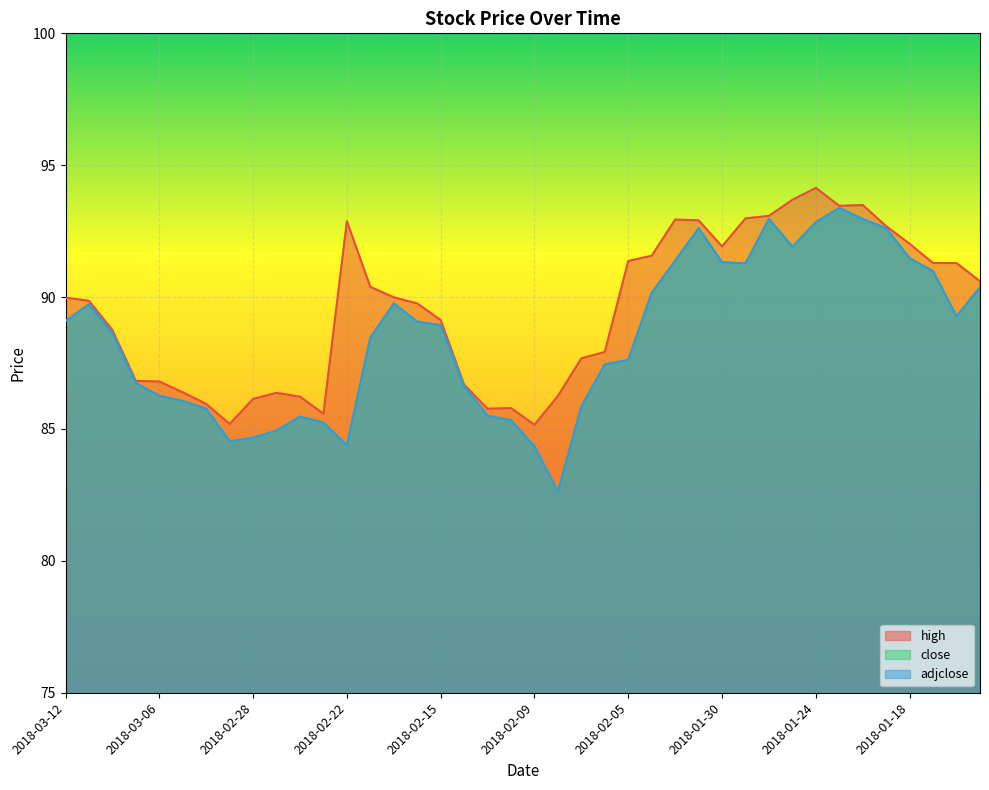

Reading left to right, what are all the values shown in this chart?

high: 2018-03-12=90.0	2018-03-09=89.9	2018-03-08=88.8	2018-03-07=86.8	2018-03-06=86.8	2018-03-05=86.4	2018-03-02=86.0	2018-03-01=85.2	2018-02-28=86.1	2018-02-27=86.4	2018-02-26=86.2	2018-02-23=85.6	2018-02-22=92.9	2018-02-21=90.4	2018-02-20=90.0	2018-02-16=89.8	2018-02-15=89.1	2018-02-14=86.7	2018-02-13=85.8	2018-02-12=85.8	2018-02-09=85.2	2018-02-08=86.2	2018-02-07=87.7	2018-02-06=87.9	2018-02-05=91.4	2018-02-02=91.6	2018-02-01=92.9	2018-01-31=92.9	2018-01-30=91.9	2018-01-29=93.0	2018-01-26=93.1	2018-01-25=93.7	2018-01-24=94.1	2018-01-23=93.5	2018-01-22=93.5	2018-01-19=92.7	2018-01-18=92.0	2018-01-17=91.3	2018-01-16=91.3	2018-01-12=90.6
close: 2018-03-12=89.1	2018-03-09=89.7	2018-03-08=88.6	2018-03-07=86.7	2018-03-06=86.3	2018-03-05=86.1	2018-03-02=85.8	2018-03-01=84.5	2018-02-28=84.7	2018-02-27=84.9	2018-02-26=85.5	2018-02-23=85.2	2018-02-22=84.4	2018-02-21=88.5	2018-02-20=89.8	2018-02-16=89.1	2018-02-15=88.9	2018-02-14=86.6	2018-02-13=85.5	2018-02-12=85.3	2018-02-09=84.3	2018-02-08=82.6	2018-02-07=85.8	2018-02-06=87.5	2018-02-05=87.6	2018-02-02=90.2	2018-02-01=91.4	2018-01-31=92.6	2018-01-30=91.3	2018-01-29=91.3	2018-01-26=93.0	2018-01-25=91.9	2018-01-24=92.8	2018-01-23=93.4	2018-01-22=93.0	2018-01-19=92.6	2018-01-18=91.5	2018-01-17=91.0	2018-01-16=89.3	2018-01-12=90.4
adjclose: 2018-03-12=89.1	2018-03-09=89.7	2018-03-08=88.6	2018-03-07=86.7	2018-03-06=86.3	2018-03-05=86.1	2018-03-02=85.8	2018-03-01=84.5	2018-02-28=84.7	2018-02-27=84.9	2018-02-26=85.5	2018-02-23=85.2	2018-02-22=84.4	2018-02-21=88.5	2018-02-20=89.8	2018-02-16=89.1	2018-02-15=88.9	2018-02-14=86.6	2018-02-13=85.5	2018-02-12=85.3	2018-02-09=84.3	2018-02-08=82.6	2018-02-07=85.8	2018-02-06=87.5	2018-02-05=87.6	2018-02-02=90.2	2018-02-01=91.4	2018-01-31=92.6	2018-01-30=91.3	2018-01-29=91.3	2018-01-26=93.0	2018-01-25=91.9	2018-01-24=92.8	2018-01-23=93.4	2018-01-22=93.0	2018-01-19=92.6	2018-01-18=91.5	2018-01-17=91.0	2018-01-16=89.3	2018-01-12=90.4